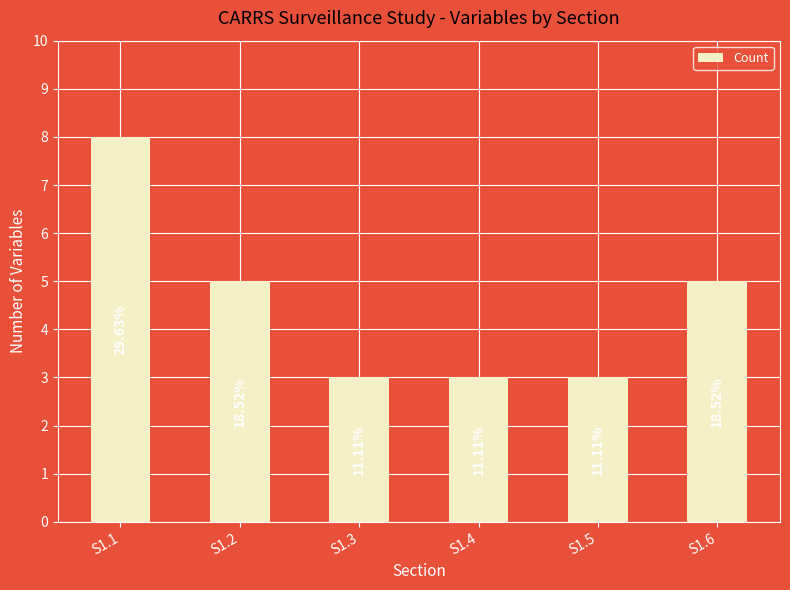

What value does the data have at S1.2?

5